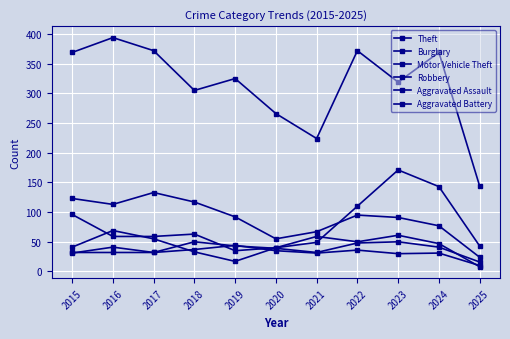

Between 2019 and 2024, which series saw the biggest shift?

Motor Vehicle Theft